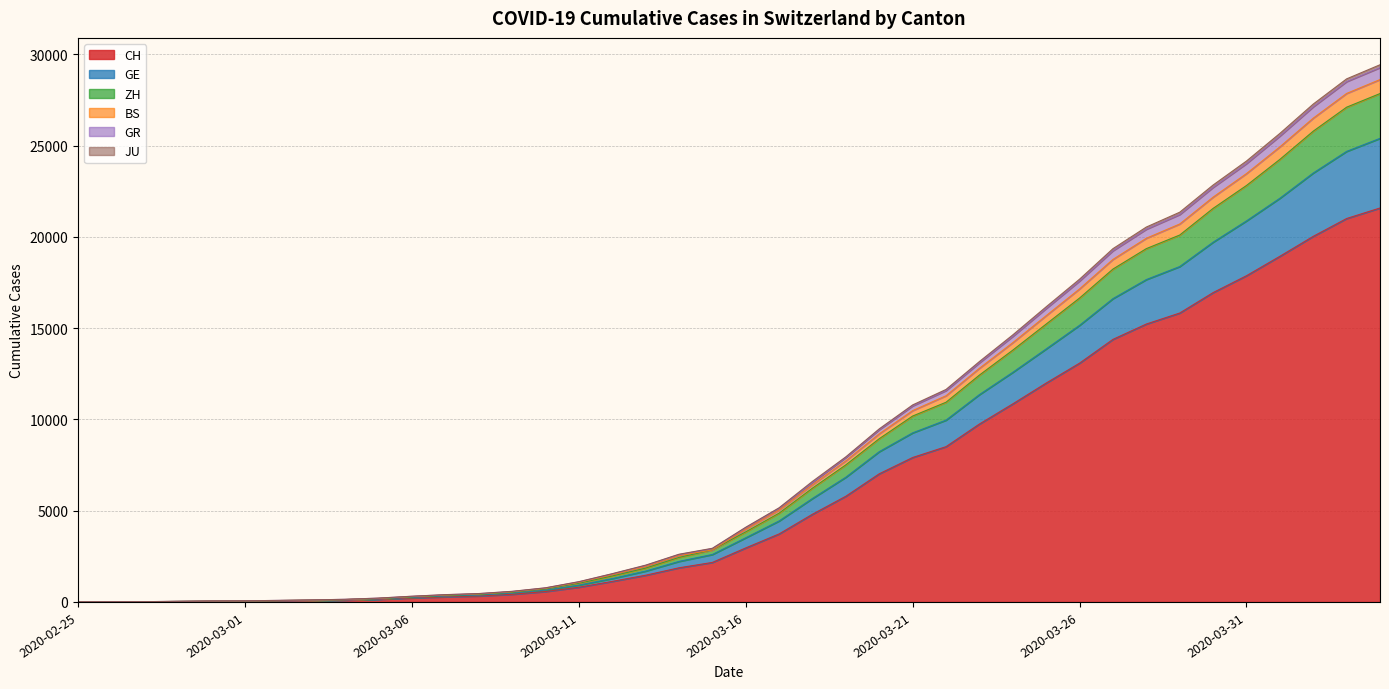

At 2020-03-02, list the series in order from largest to smallest.

BS, GR, ZH, GE, JU, CH